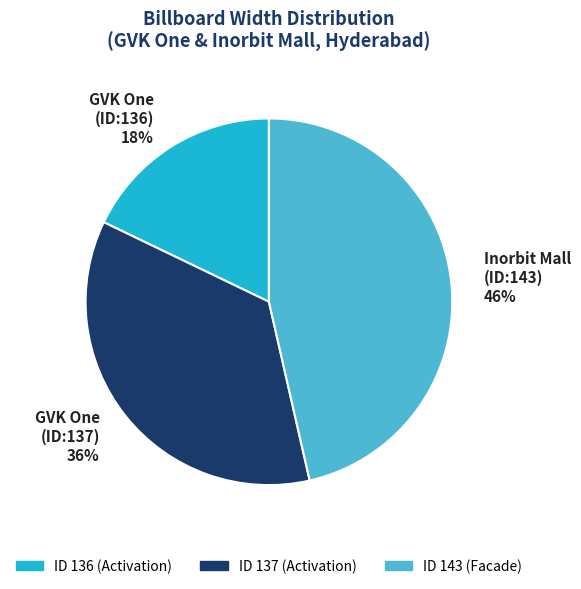

True or false: GVK One (ID:136) 18% accounts for 5% of the total.

False